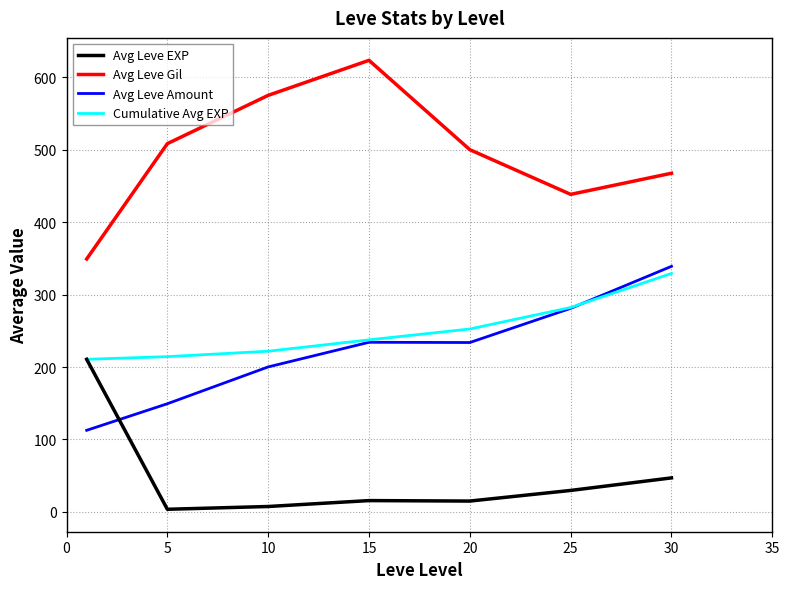

Is this an area chart (filled region under the line)?

No